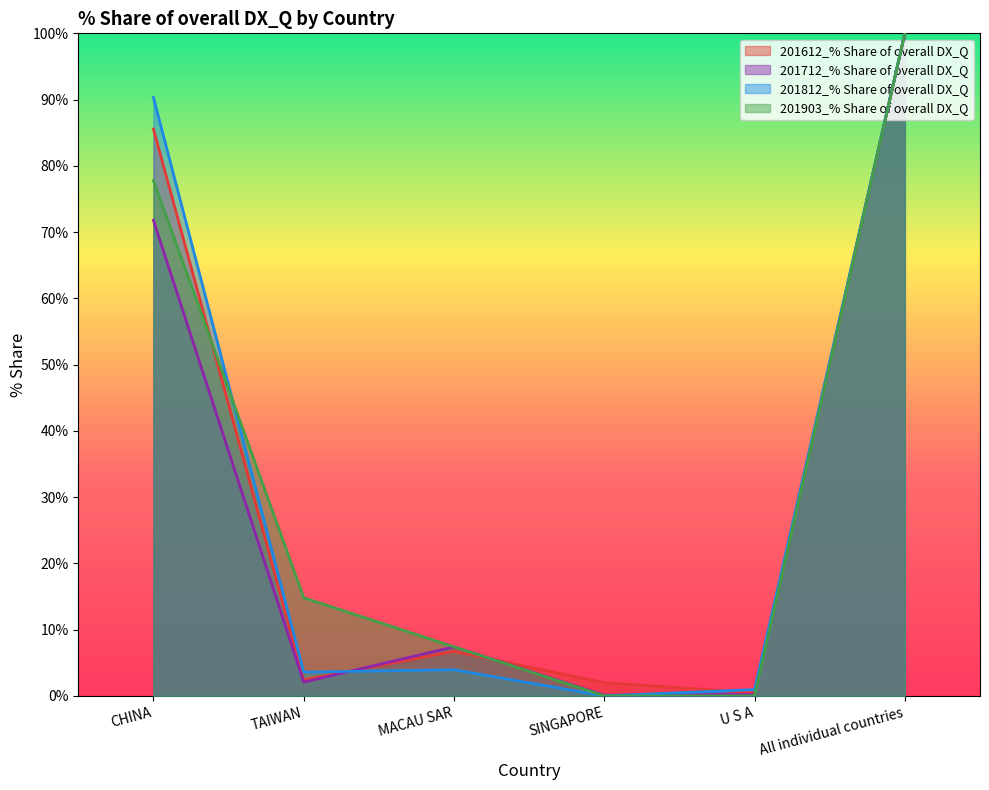

Where does the 201712_% Share of overall DX_Q series first go above 7?

CHINA